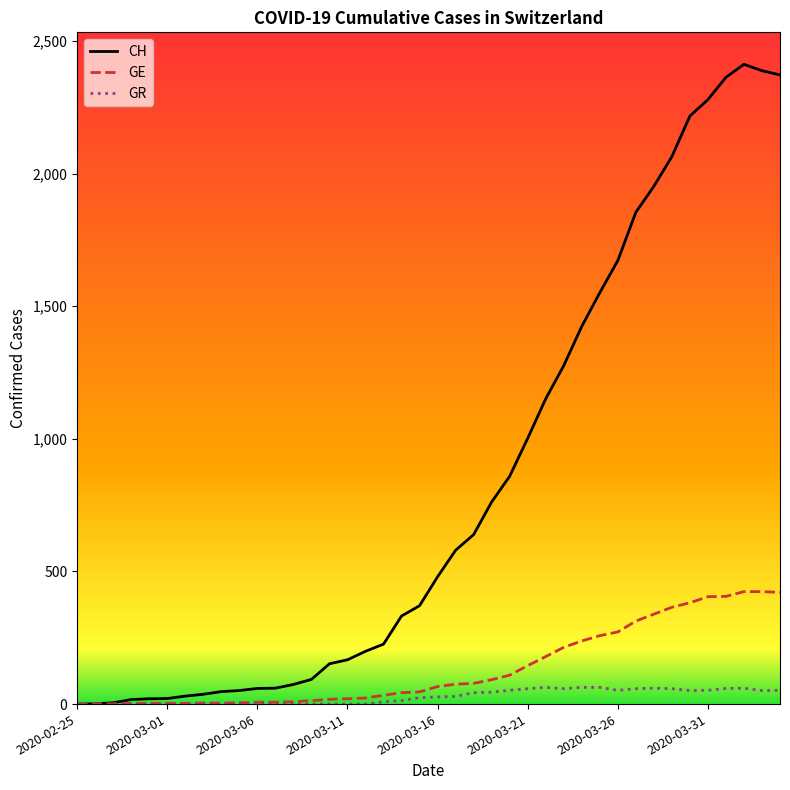

Which series has the widest spread of values?

CH